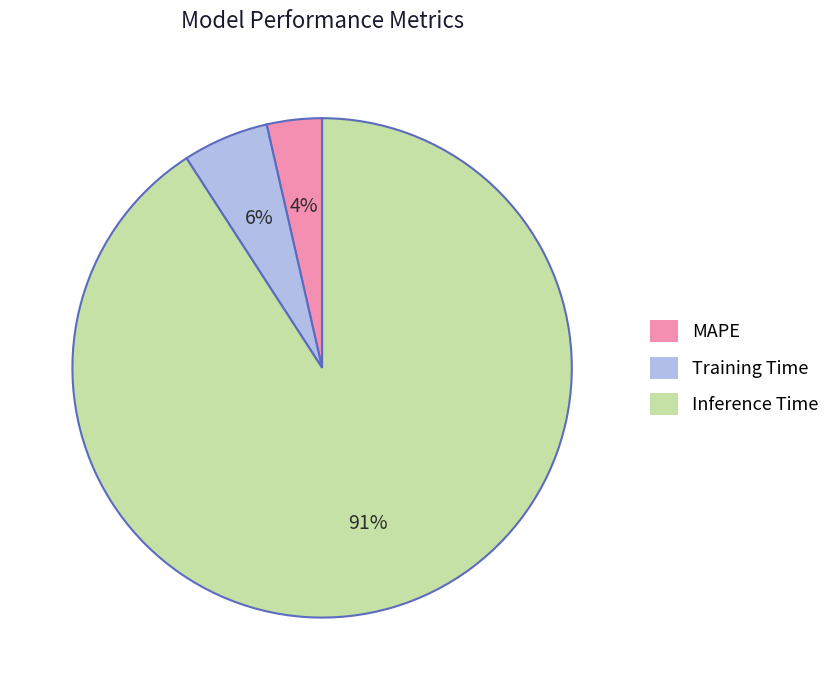

Which slice is the largest?

Inference Time